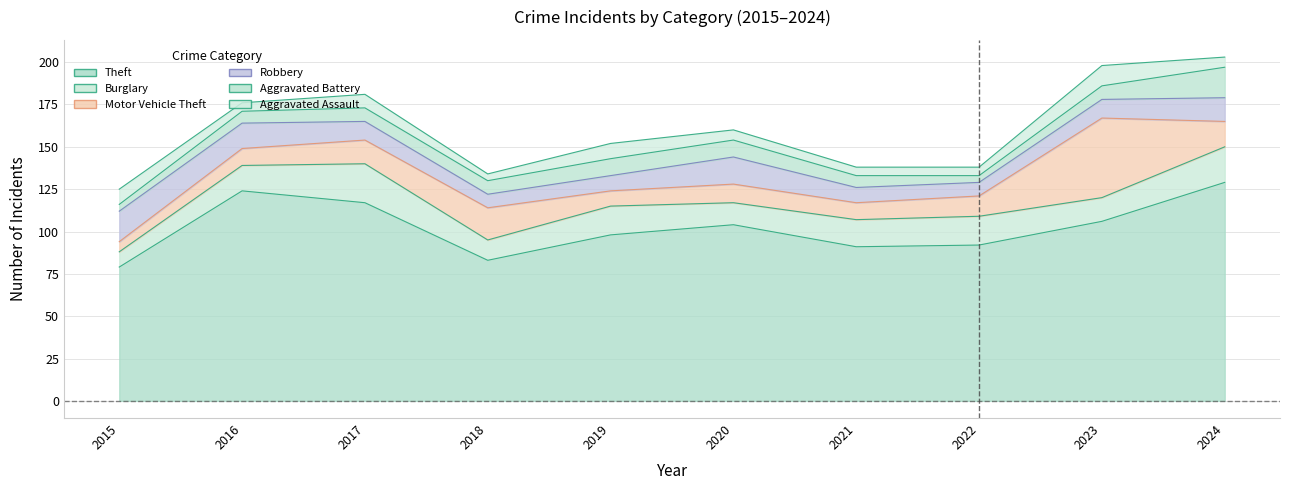

At which label is Aggravated Assault closest to 8?

2017